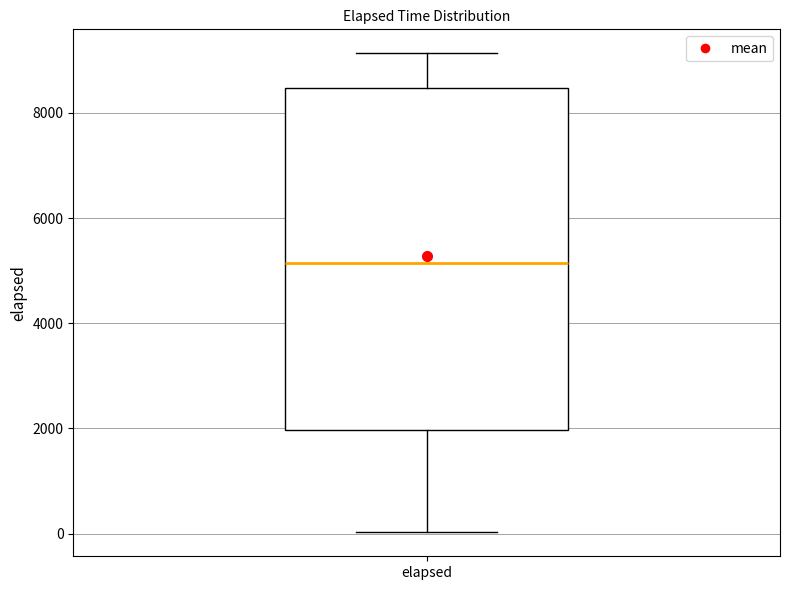

Transcribe this box plot: give where the median line is, the range the box spans, and where the two whiskers end, as read against the y-axis. The values are not printed on the chart, so give them approximately, as read against the axis.

median 5200, box 2000 to 8400, whiskers 0 to 9200